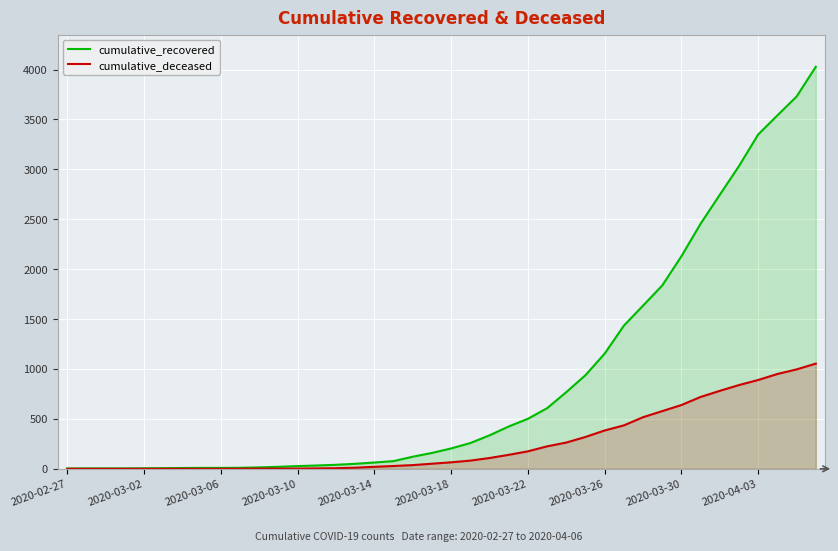

List the series in order of their overall mean, highest first.

cumulative_recovered, cumulative_deceased